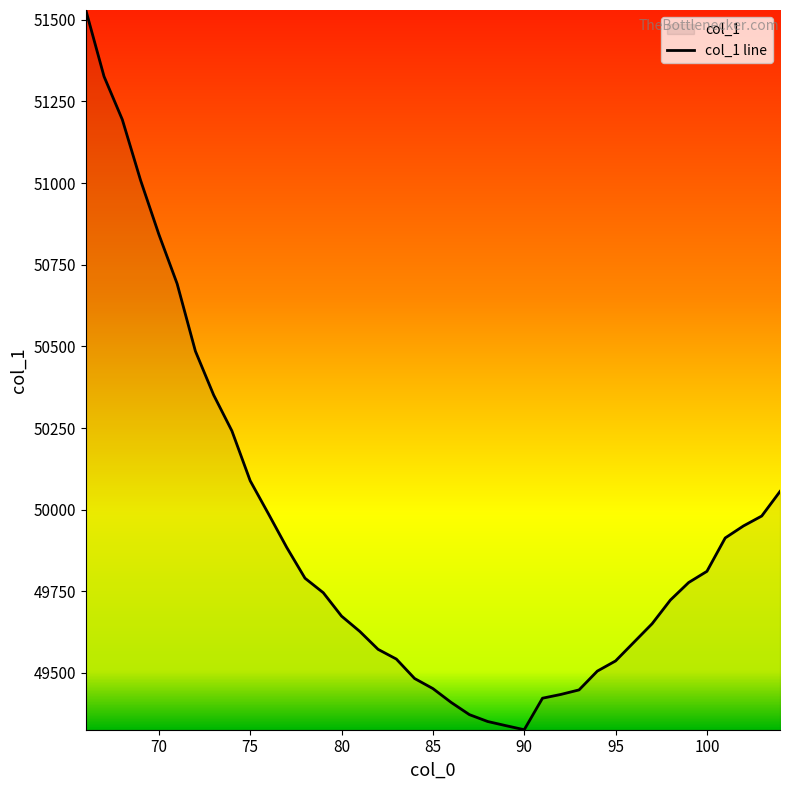

What is the difference between the second highest and minimum values?

2000.4